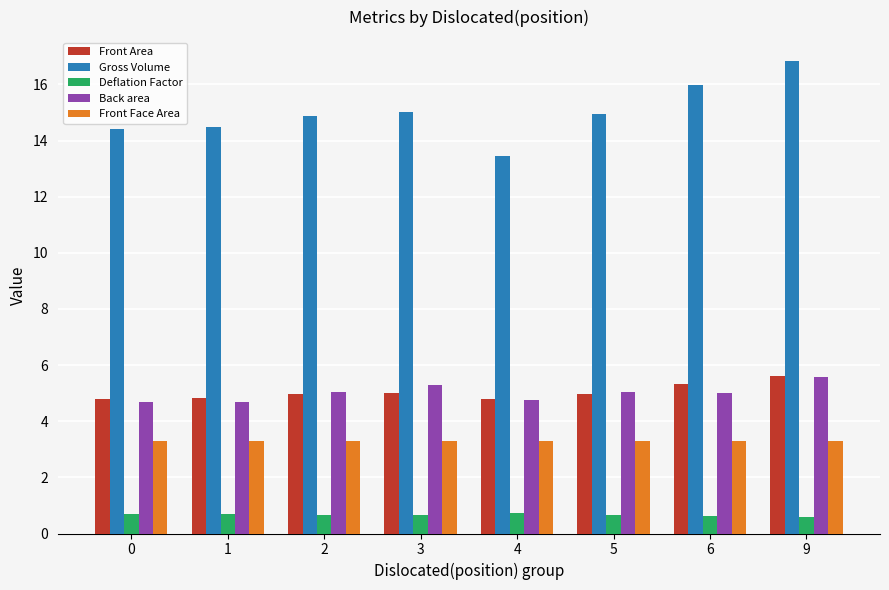

Is it true that Gross Volume equals 16.8 at 9?

True